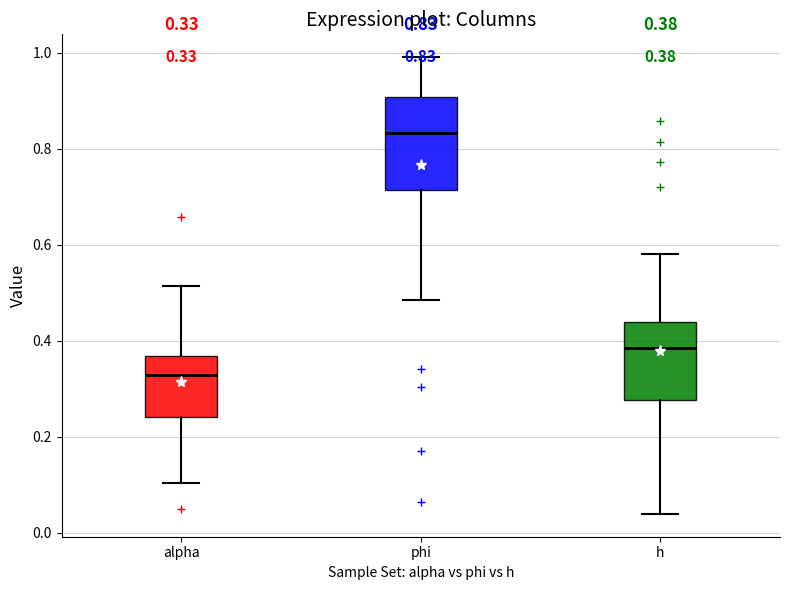

Which box's median line is the lowest?

alpha